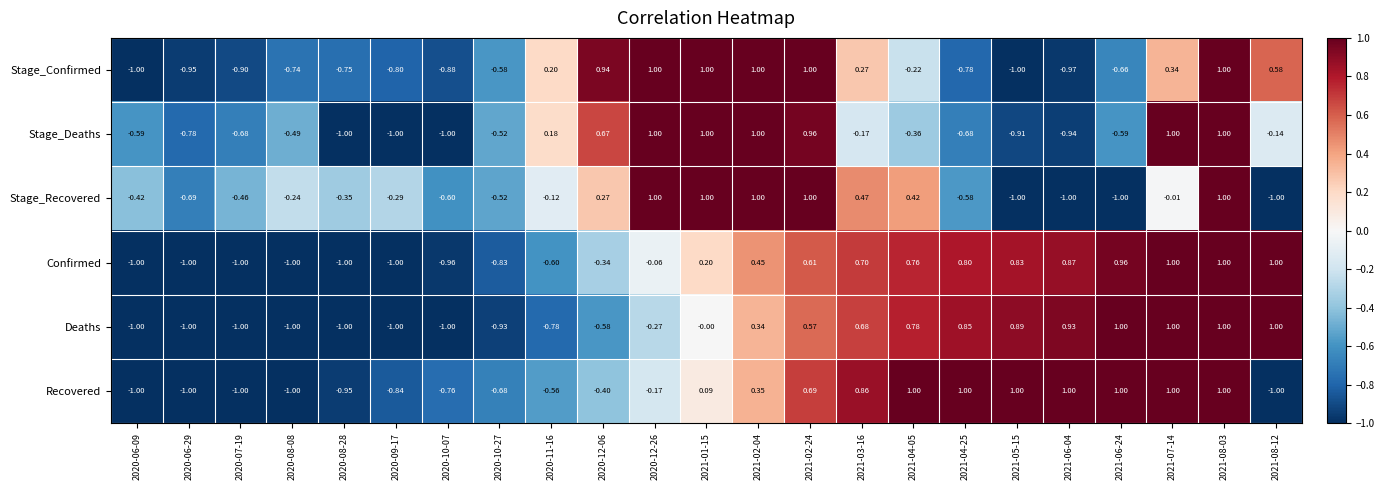

At 2021-04-05, list the series in order from smallest to largest.

Stage_Deaths, Stage_Confirmed, Stage_Recovered, Confirmed, Deaths, Recovered